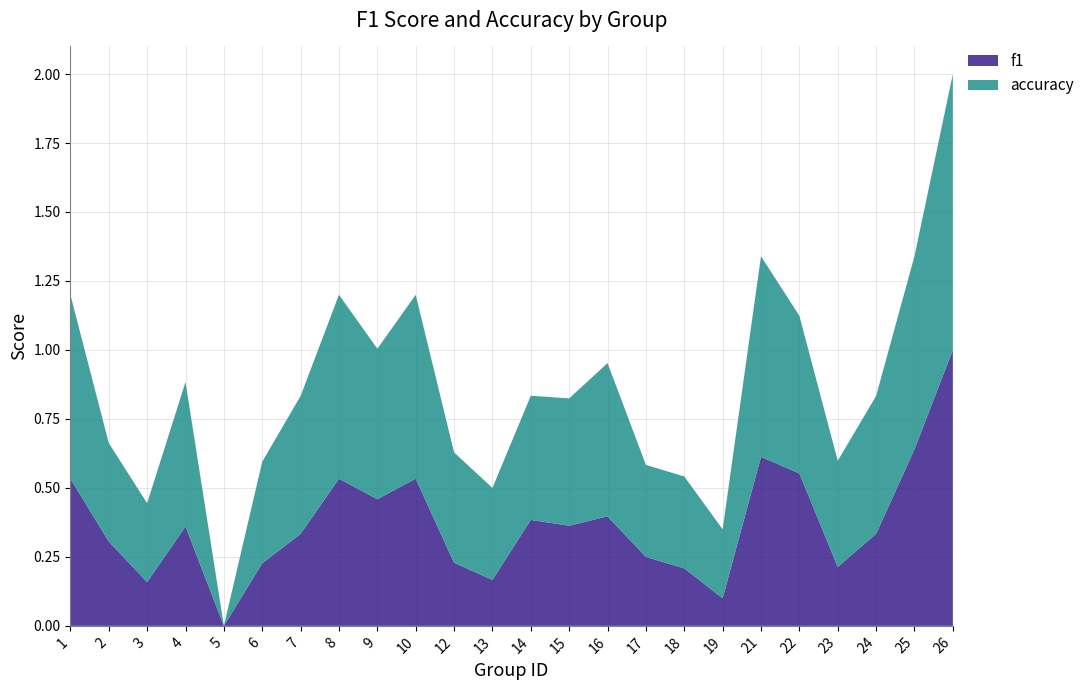

Reading left to right, what are all the values shown in this chart?

f1: 0.5	0.3	0.2	0.4	0.0	0.2	0.3	0.5	0.5	0.5	0.2	0.2	0.4	0.4	0.4	0.2	0.2	0.1	0.6	0.6	0.2	0.3	0.6	1.0
accuracy: 0.7	0.4	0.3	0.5	0.0	0.4	0.5	0.7	0.5	0.7	0.4	0.3	0.5	0.5	0.6	0.3	0.3	0.2	0.7	0.6	0.4	0.5	0.7	1.0